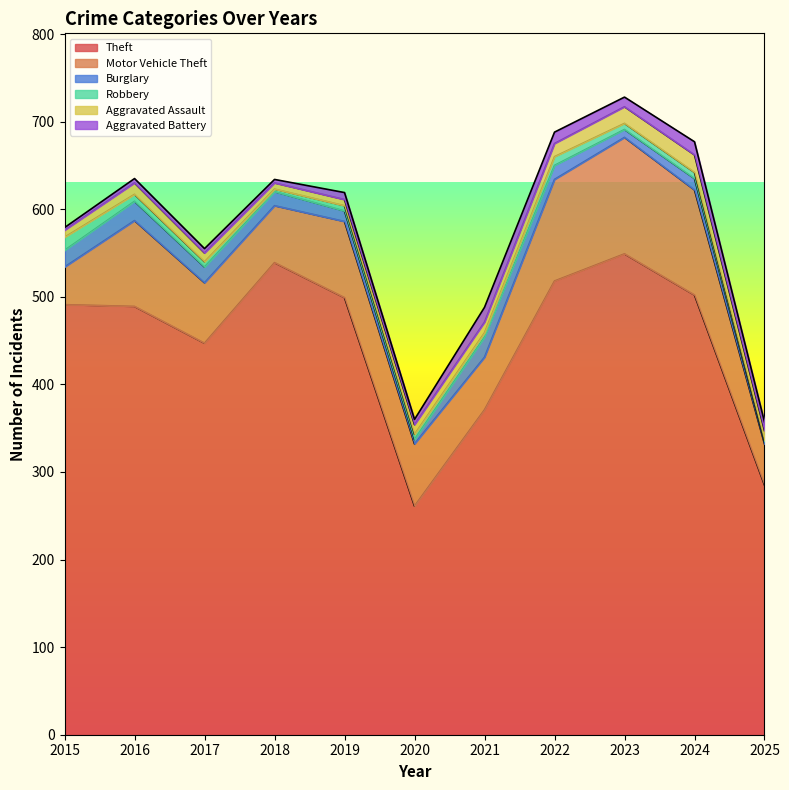

Which category has the lowest value across all series?

2025